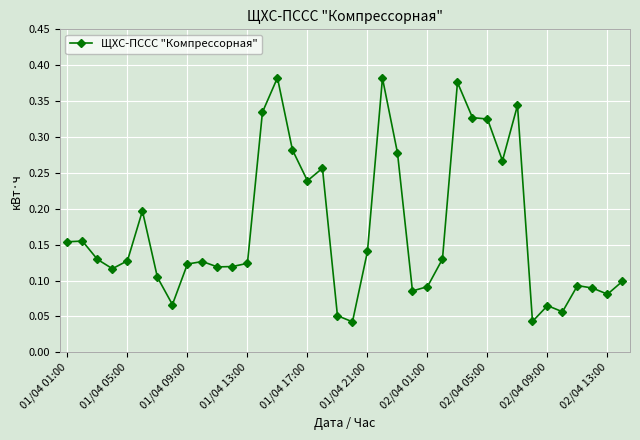

True or false: the data has more than 1 interior local peaks.

True